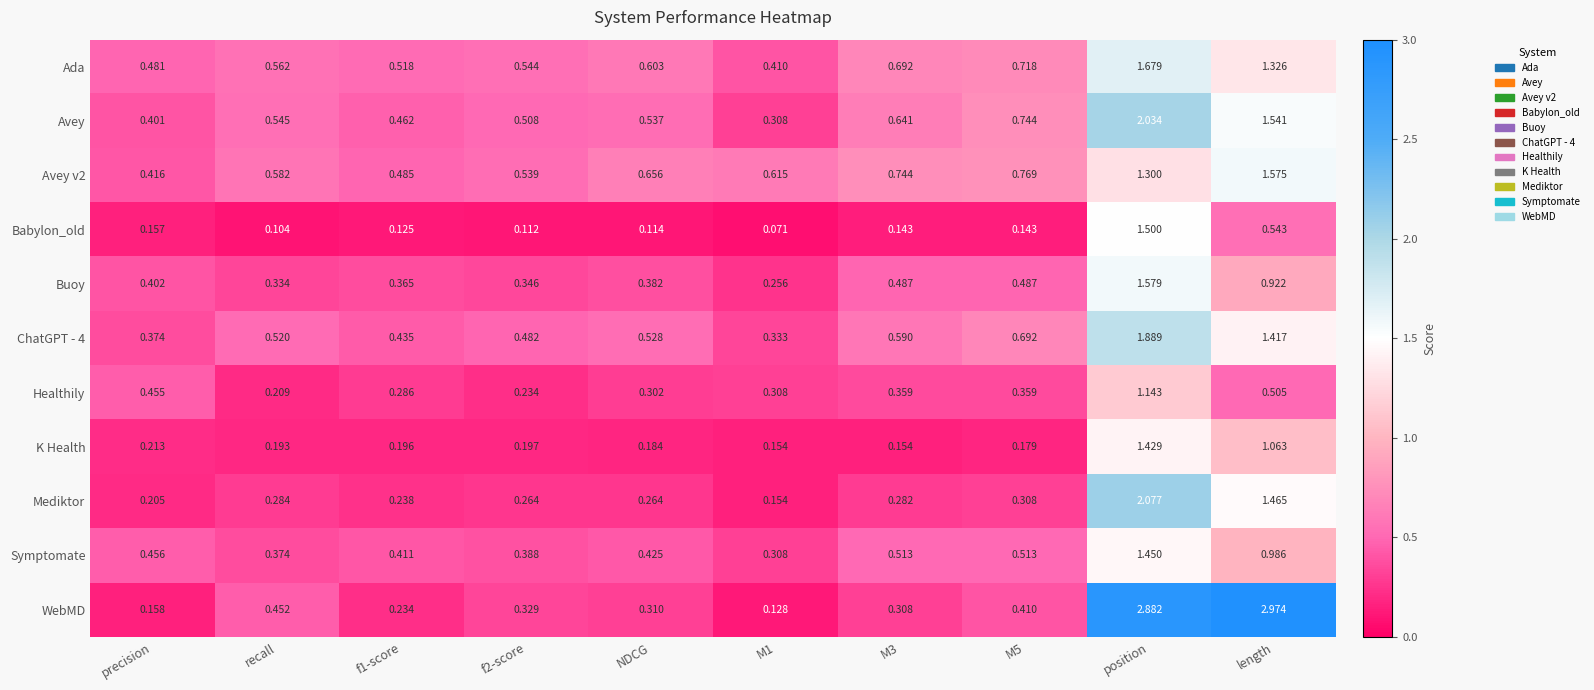

Is the value of ChatGPT - 4 at recall greater than the value of Avey at M1?

Yes